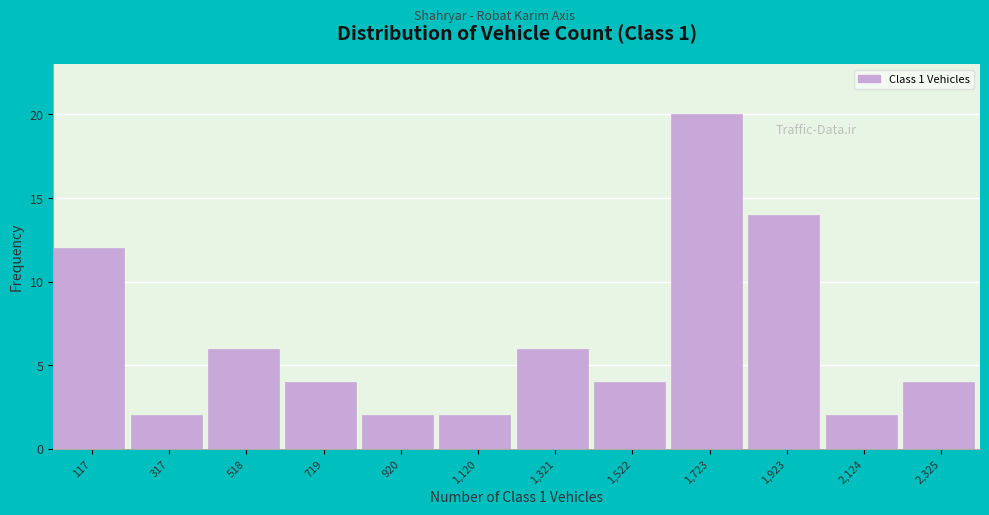

Reading left to right, what are all the values shown in this chart?

117=12	317=2	518=6	719=4	920=2	1,120=2	1,321=6	1,522=4	1,723=20	1,923=14	2,124=2	2,325=4